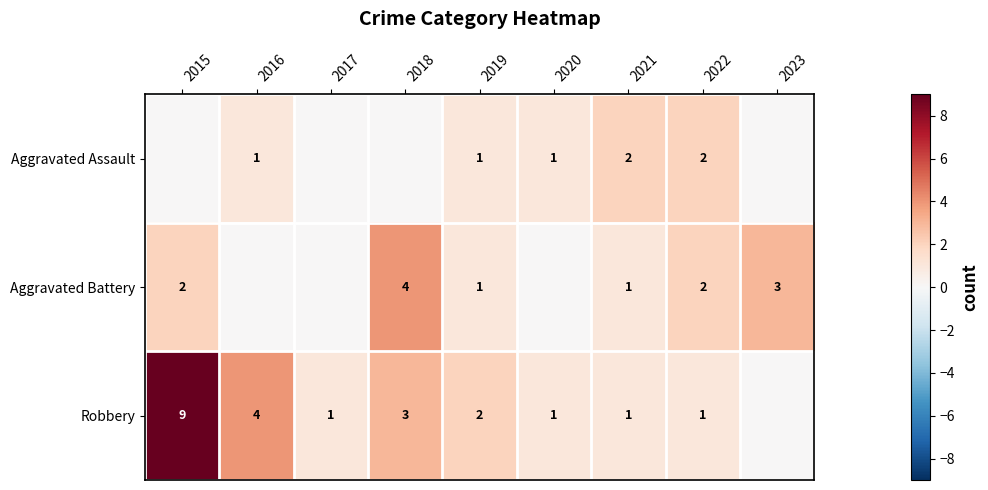

The value of Aggravated Assault at 2020 is 1. True or false?

True